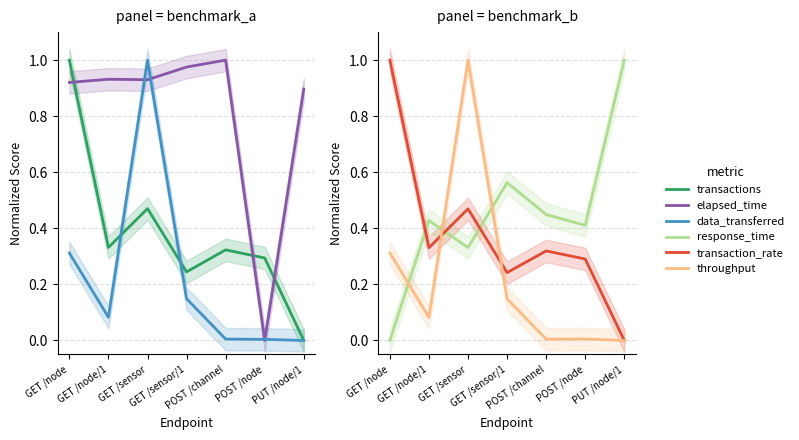

What is the average value of the transactions series?

0.4